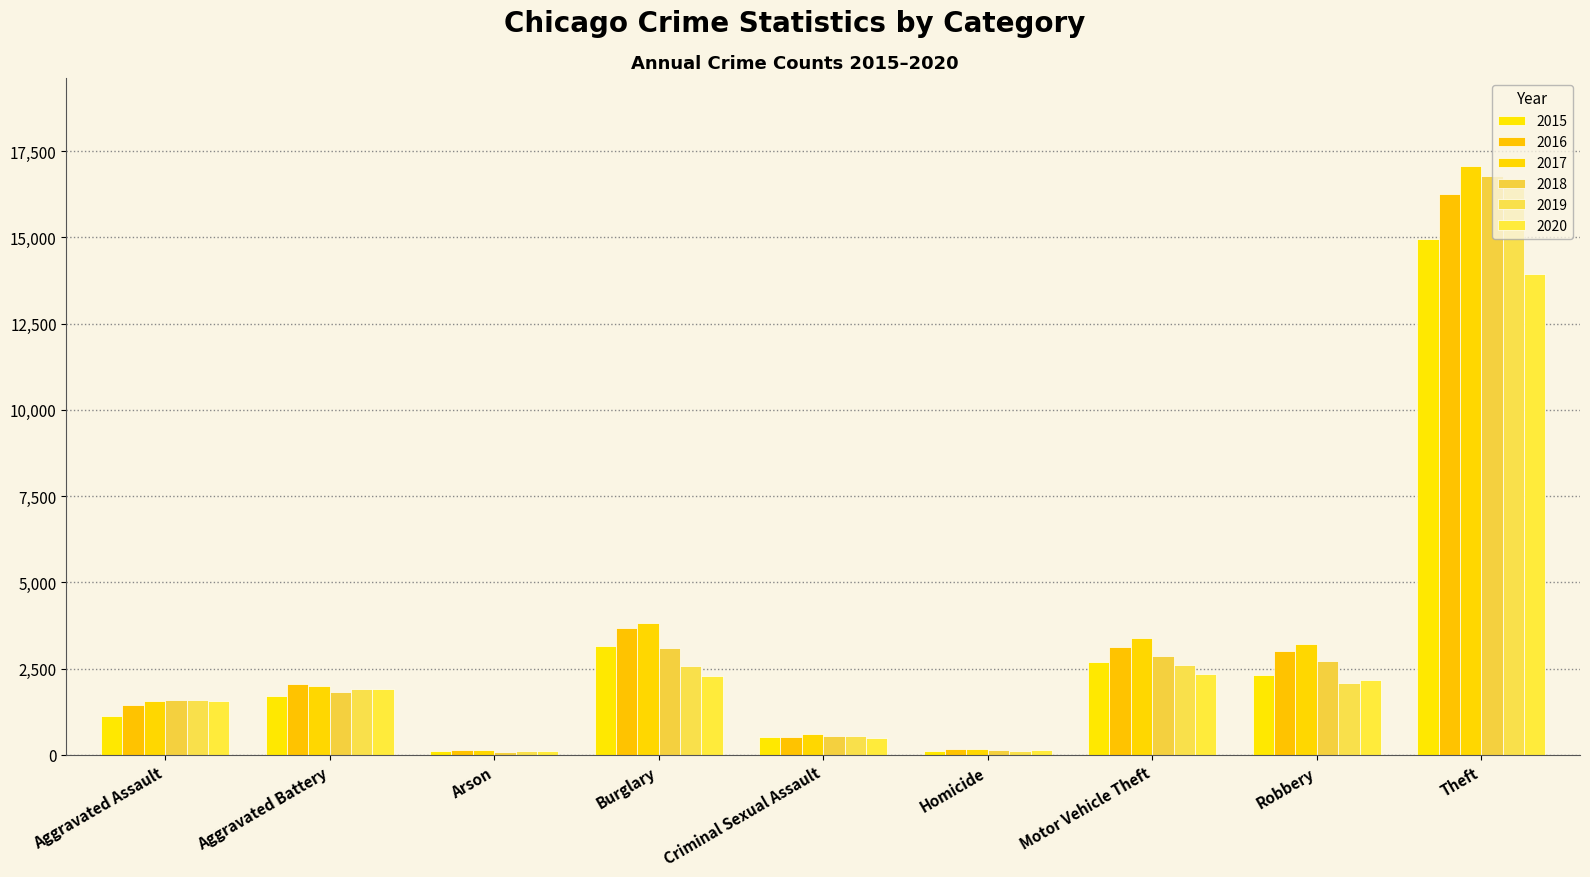

What is the label of the 8th bar from the right?

Aggravated Battery